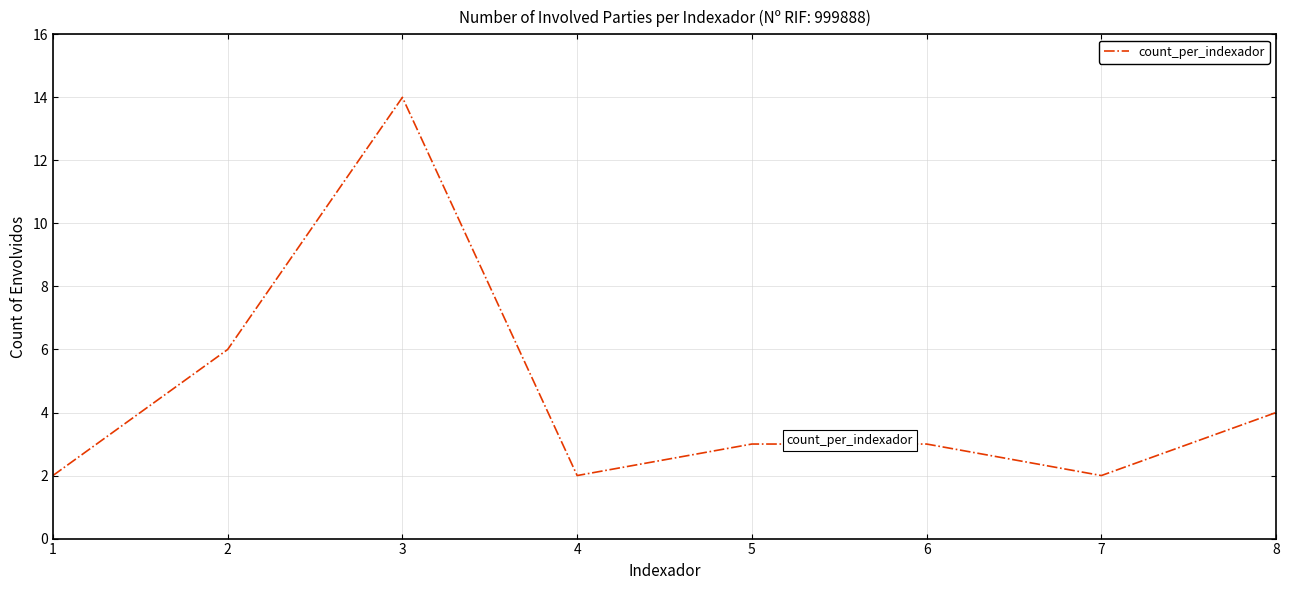

How many lines are shown in the chart?

1